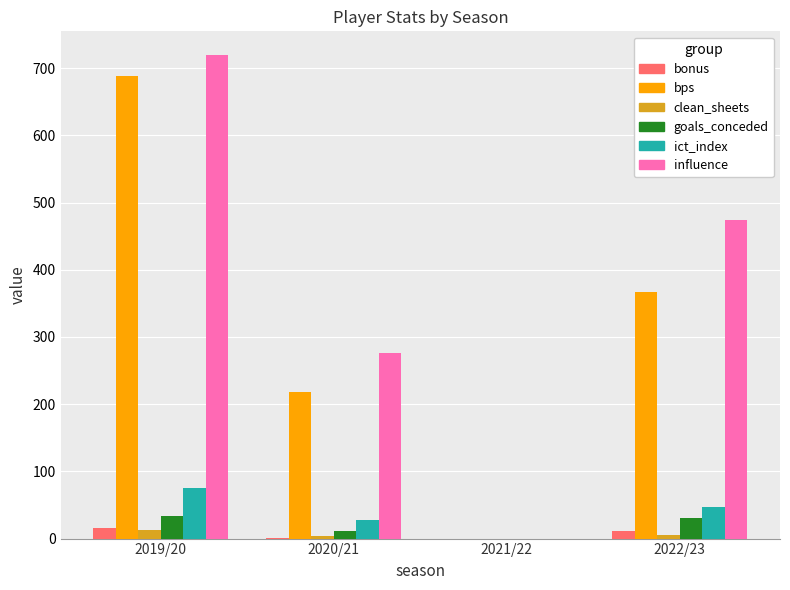

Which series changed the most between 2020/21 and 2021/22?

influence